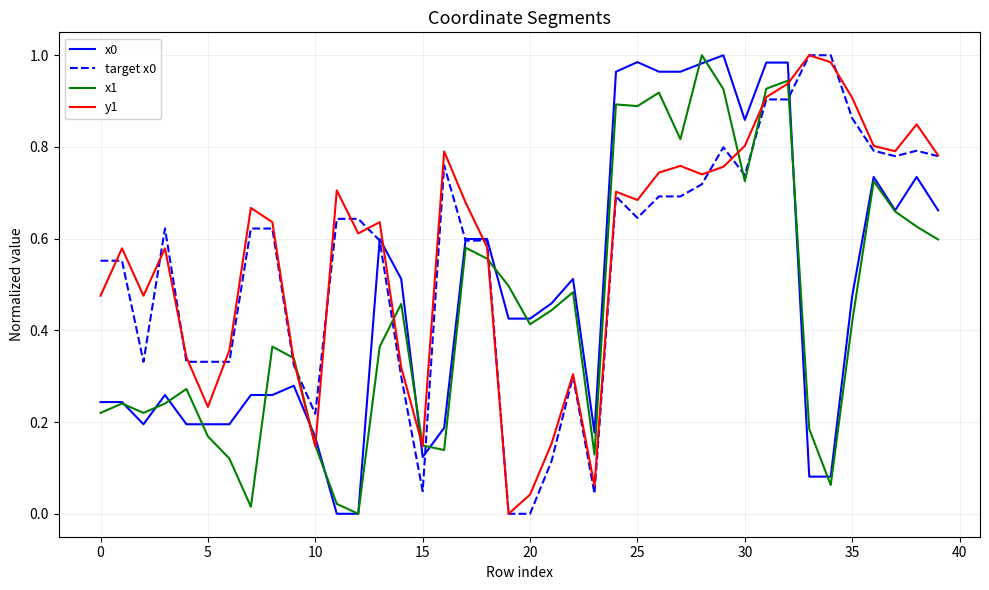

Reading left to right, extract all data points from this chart.

x0: 0.2	0.2	0.2	0.3	0.2	0.2	0.2	0.3	0.3	0.3	0.2	0.0	0.0	0.6	0.5	0.1	0.2	0.6	0.6	0.4	0.4	0.5	0.5	0.2	1.0	1.0	1.0	1.0	1.0	1.0	0.9	1.0	1.0	0.1	0.1	0.5	0.7	0.7	0.7	0.7
target x0: 0.6	0.6	0.3	0.6	0.3	0.3	0.3	0.6	0.6	0.3	0.2	0.6	0.6	0.6	0.3	0.0	0.8	0.6	0.6	0.0	0.0	0.1	0.3	0.0	0.7	0.6	0.7	0.7	0.7	0.8	0.7	0.9	0.9	1.0	1.0	0.9	0.8	0.8	0.8	0.8
x1: 0.2	0.2	0.2	0.2	0.3	0.2	0.1	0.0	0.4	0.3	0.1	0.0	0.0	0.4	0.5	0.1	0.1	0.6	0.6	0.5	0.4	0.4	0.5	0.1	0.9	0.9	0.9	0.8	1.0	0.9	0.7	0.9	0.9	0.2	0.1	0.4	0.7	0.7	0.6	0.6
y1: 0.5	0.6	0.5	0.6	0.3	0.2	0.4	0.7	0.6	0.3	0.1	0.7	0.6	0.6	0.3	0.1	0.8	0.7	0.6	0.0	0.0	0.2	0.3	0.1	0.7	0.7	0.7	0.8	0.7	0.8	0.8	0.9	0.9	1.0	1.0	0.9	0.8	0.8	0.8	0.8